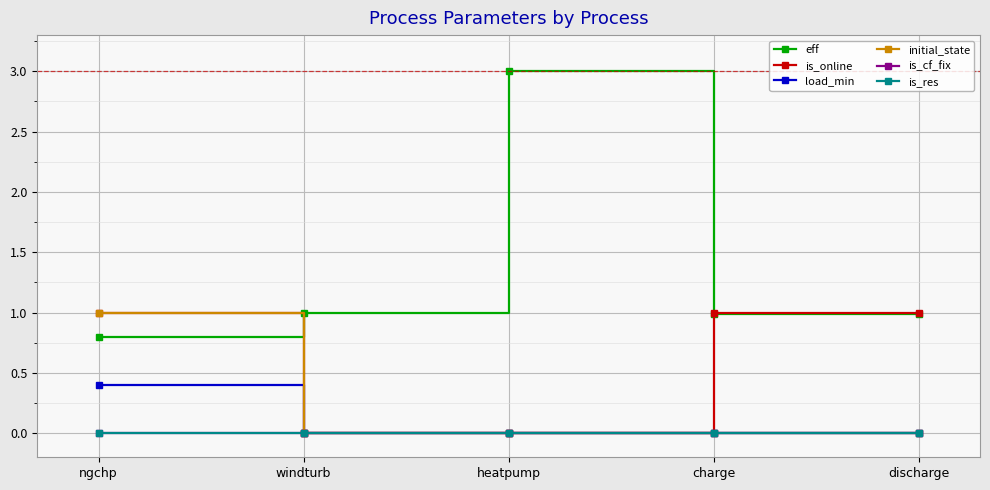

At which category is the sum across all series the highest?

ngchp